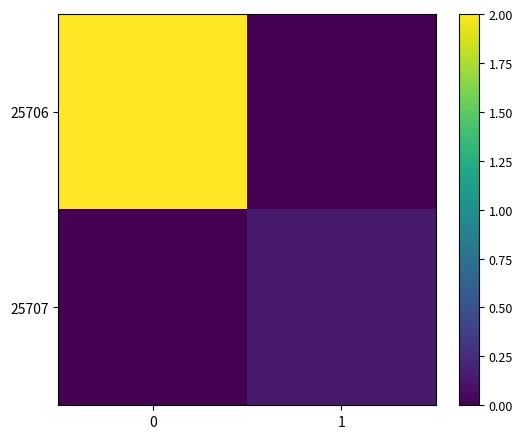

What is the spread (max minus min) of values at 1?

0.1